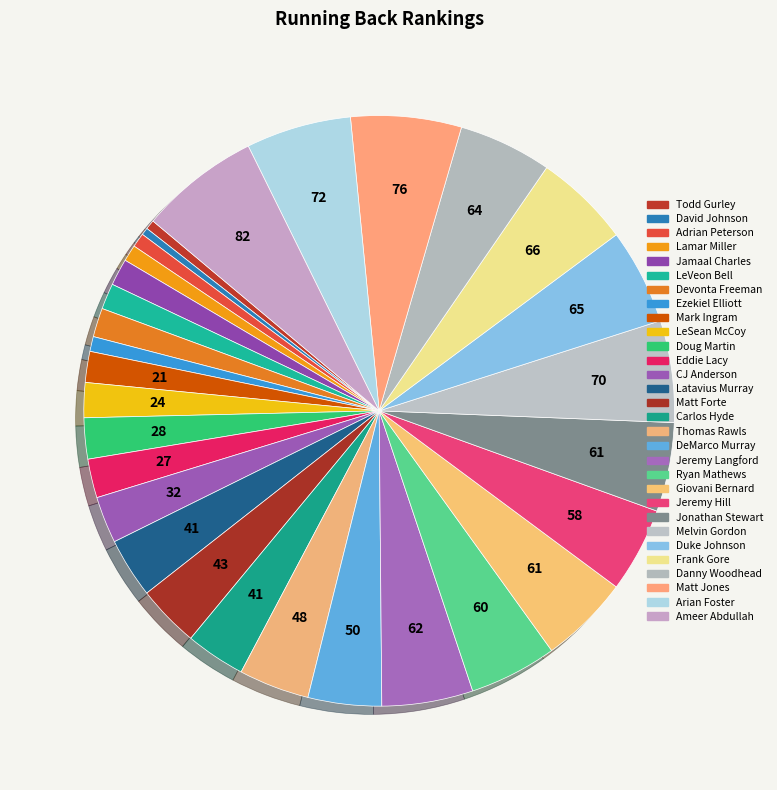

How many segments does this pie chart have?

30